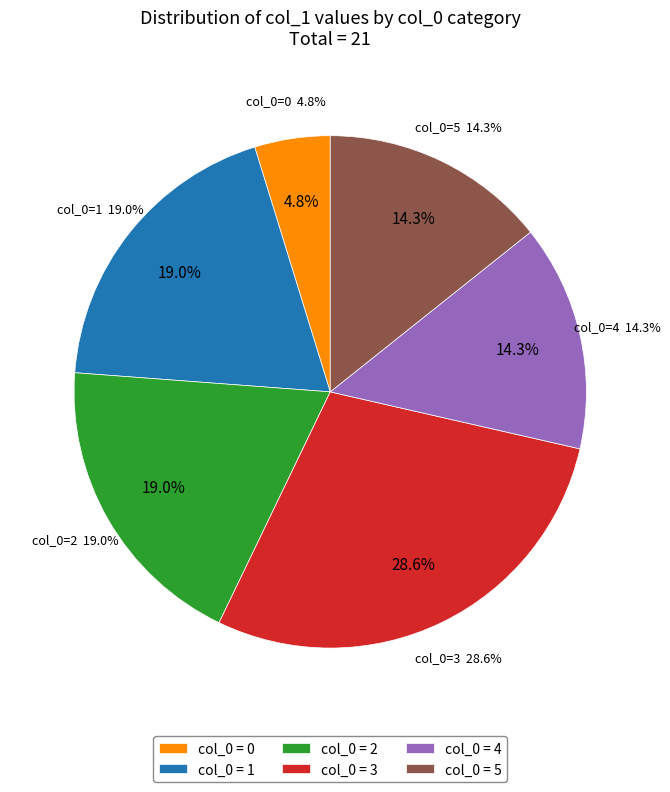

Which has a higher value, 2 or 0?

2